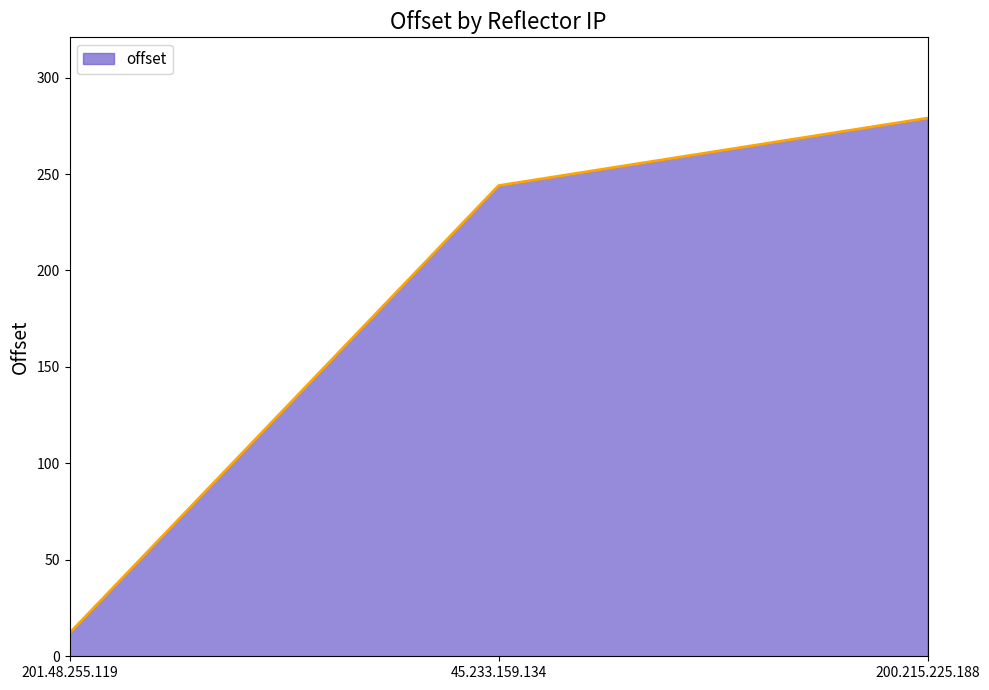

Does the chart have visible grid lines?

No